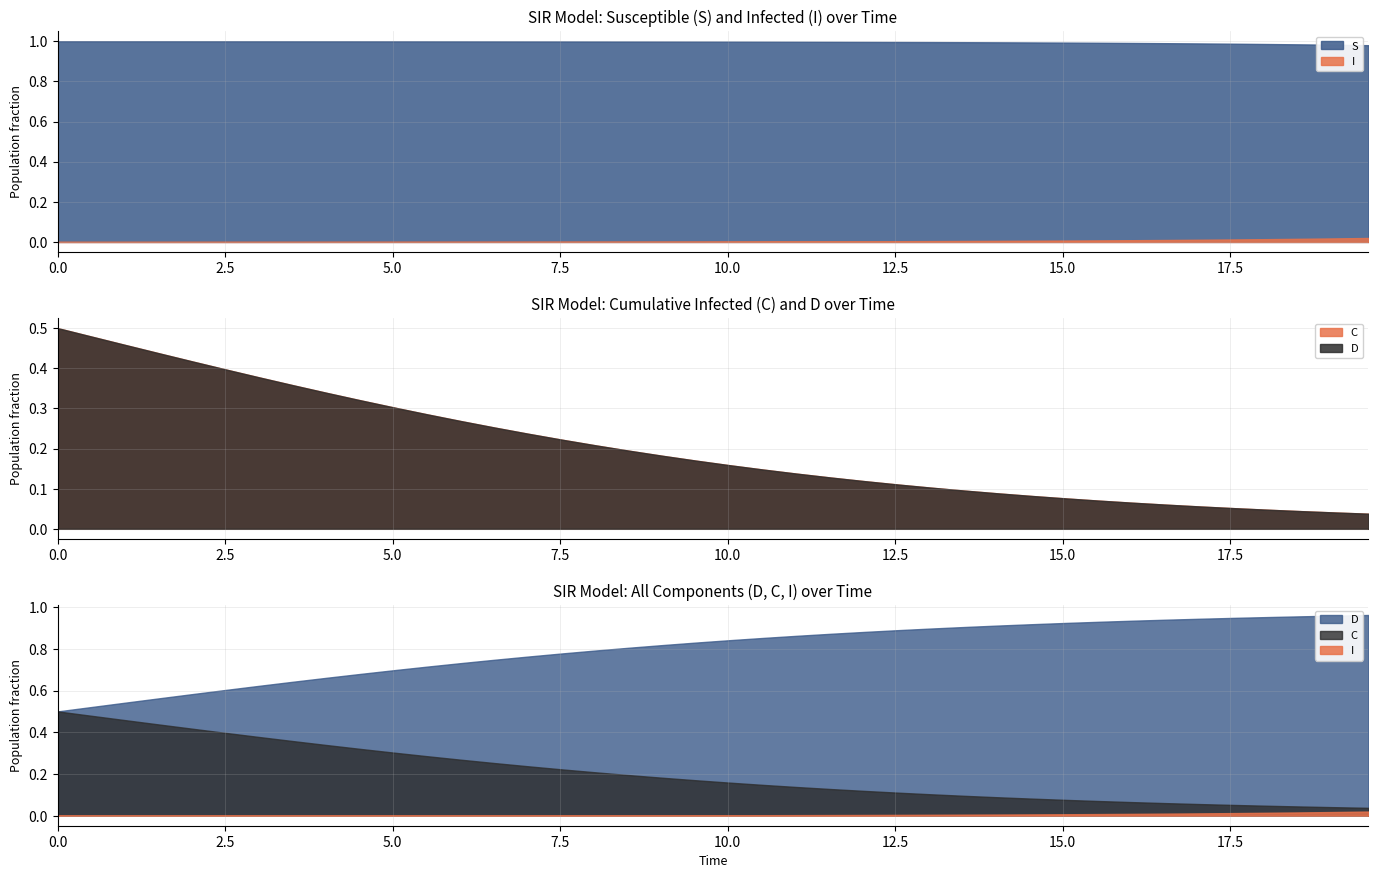

What is the spread (max minus min) of values at 3?

1.0